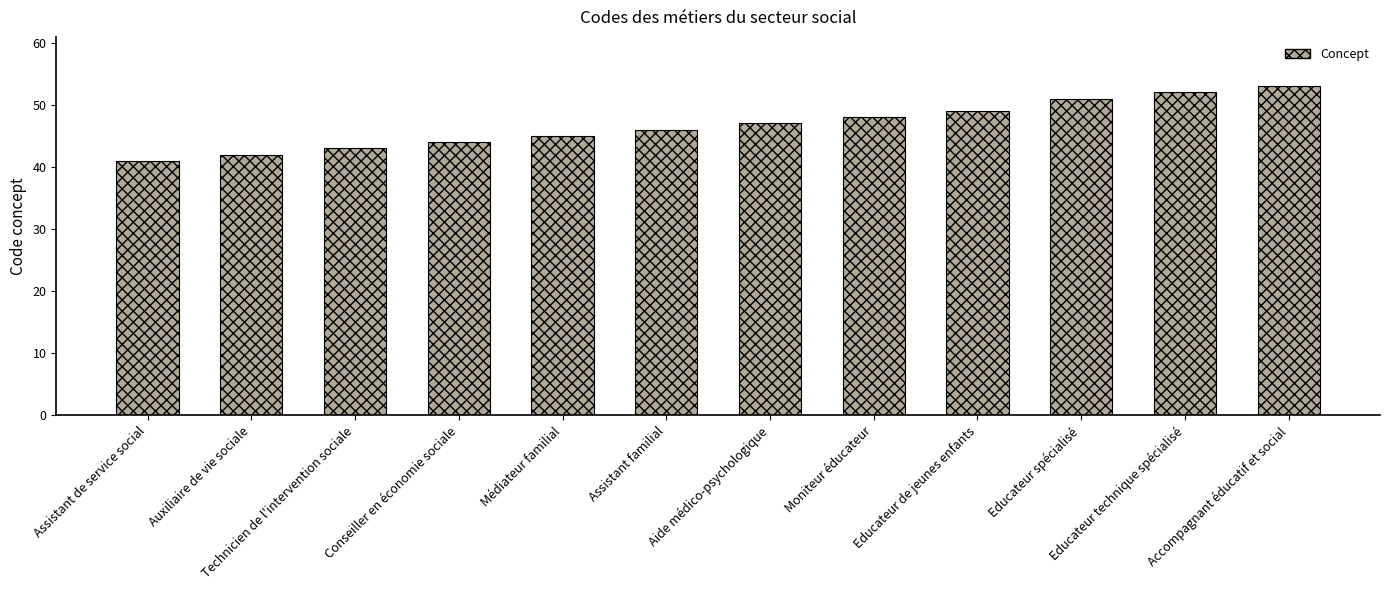

Reading left to right, extract all data points from this chart.

41	42	43	44	45	46	47	48	49	51	52	53